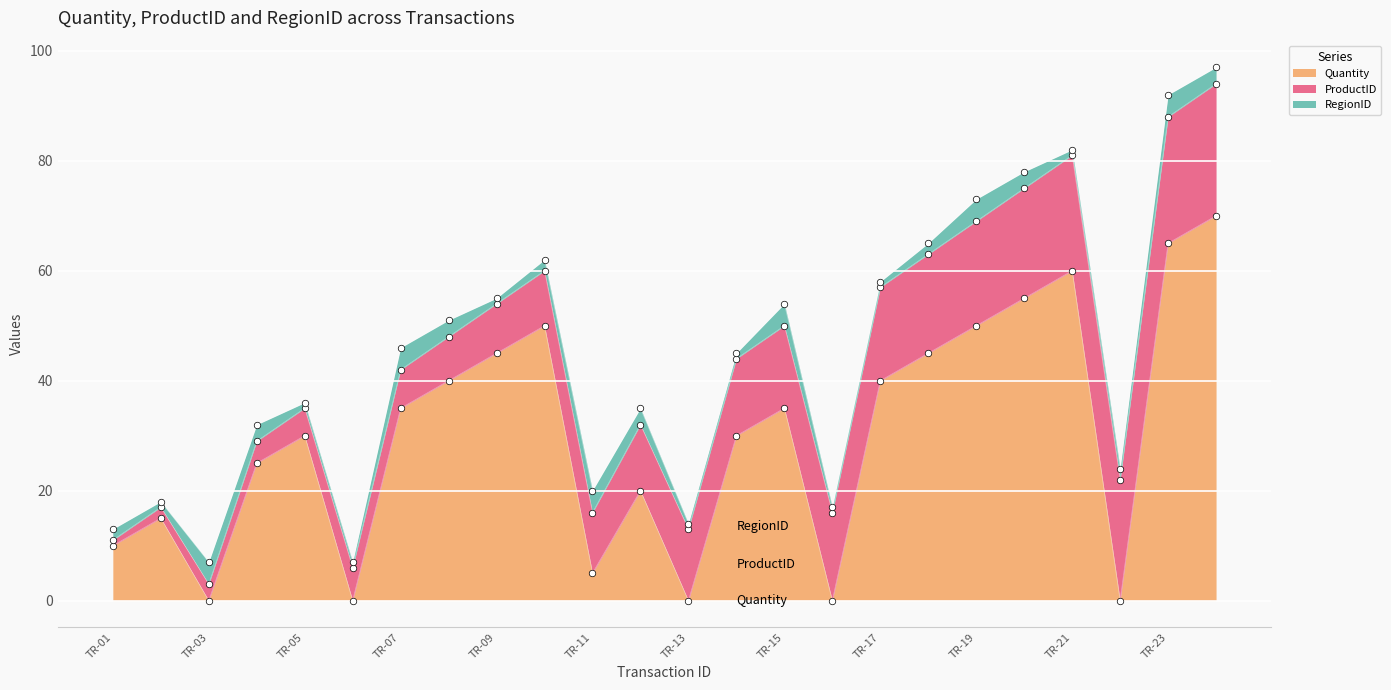

At which category is the sum across all series the highest?

TR-24